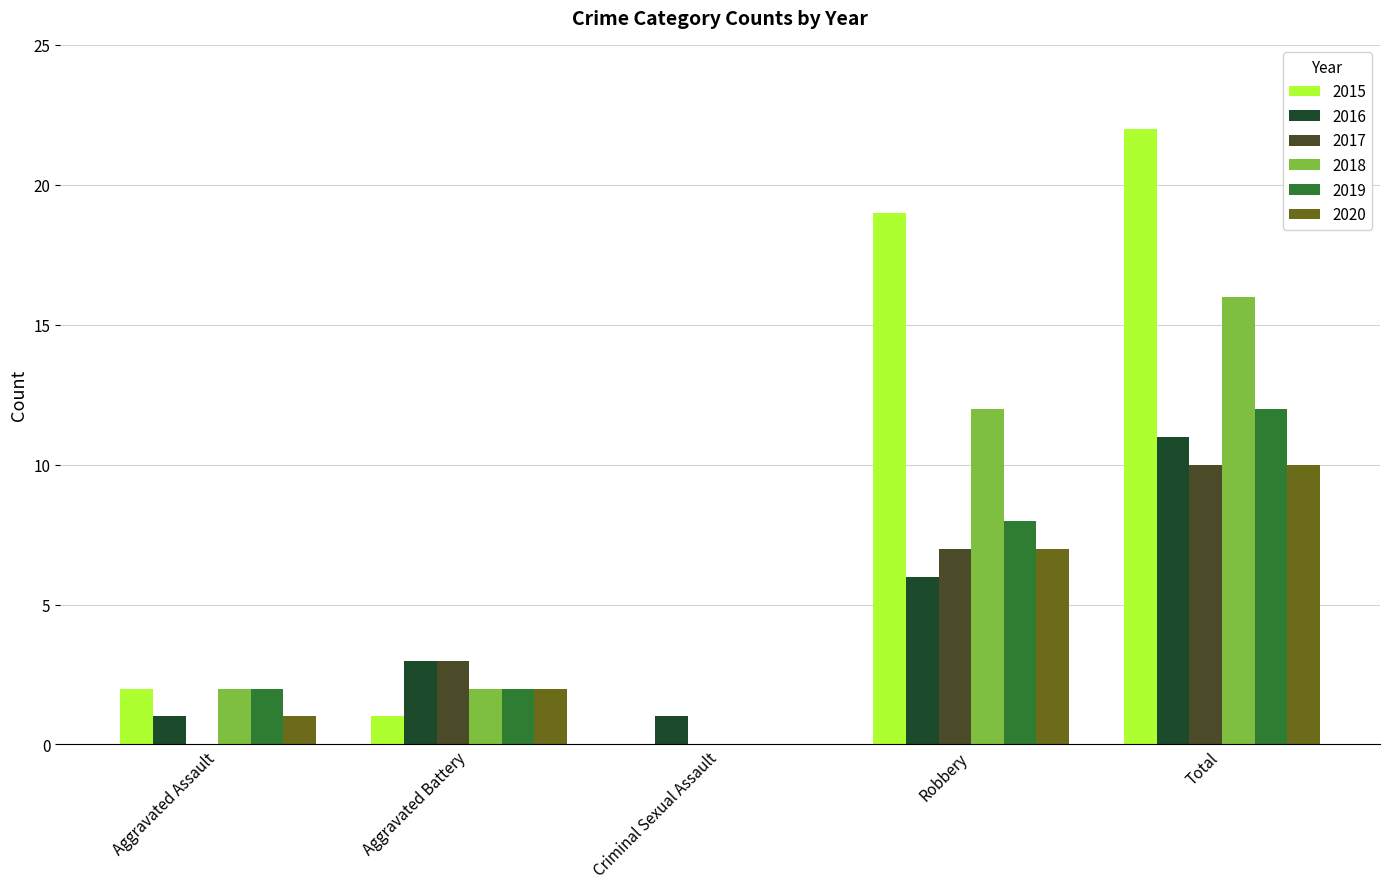

Reading right to left, list all the values displayed in this chart.

2015: Total=22	Robbery=19	Criminal Sexual Assault=0	Aggravated Battery=1	Aggravated Assault=2
2016: Total=11	Robbery=6	Criminal Sexual Assault=1	Aggravated Battery=3	Aggravated Assault=1
2017: Total=10	Robbery=7	Criminal Sexual Assault=0	Aggravated Battery=3	Aggravated Assault=0
2018: Total=16	Robbery=12	Criminal Sexual Assault=0	Aggravated Battery=2	Aggravated Assault=2
2019: Total=12	Robbery=8	Criminal Sexual Assault=0	Aggravated Battery=2	Aggravated Assault=2
2020: Total=10	Robbery=7	Criminal Sexual Assault=0	Aggravated Battery=2	Aggravated Assault=1